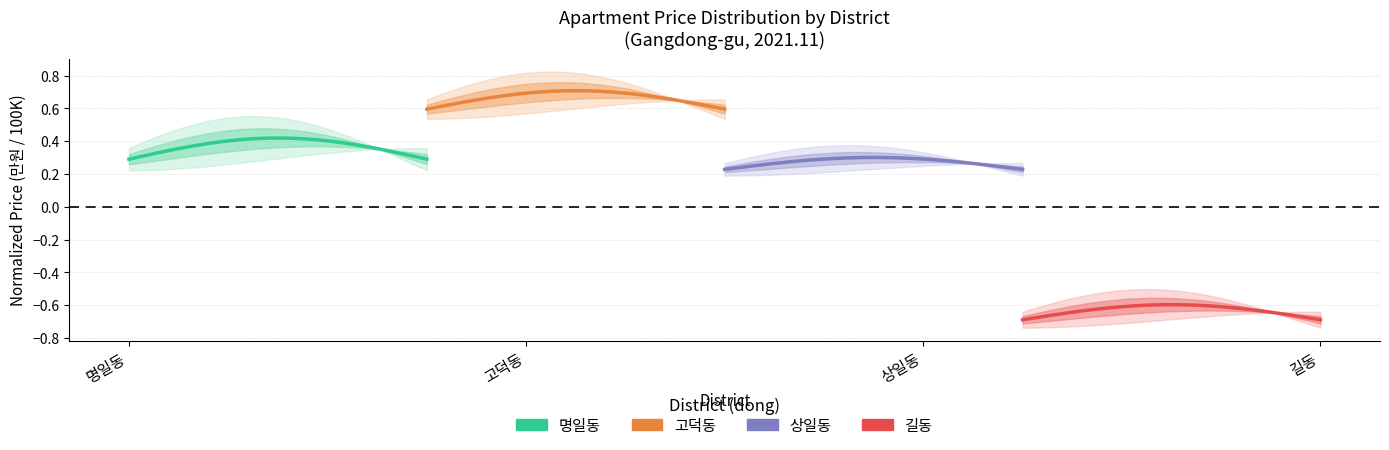

What is the difference between the highest and lowest values at 고덕동?

1.3